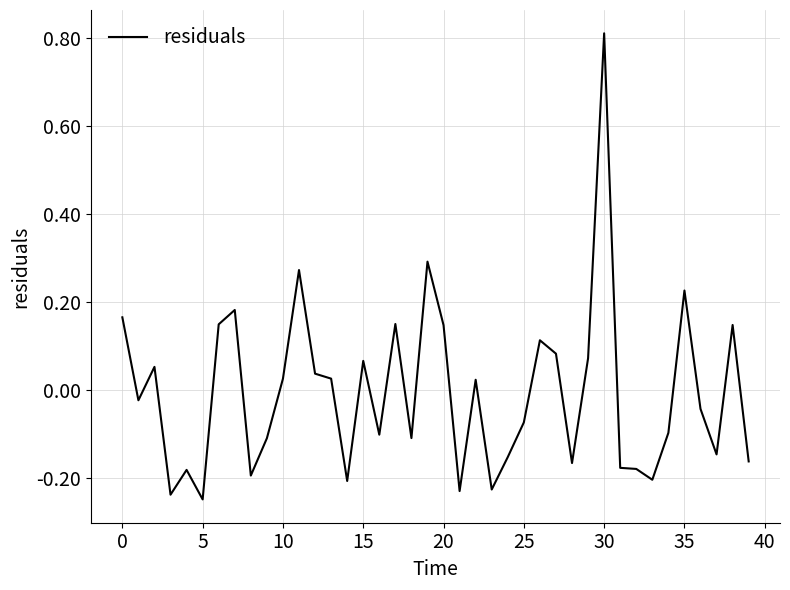

What is the maximum value shown in the chart?

0.8